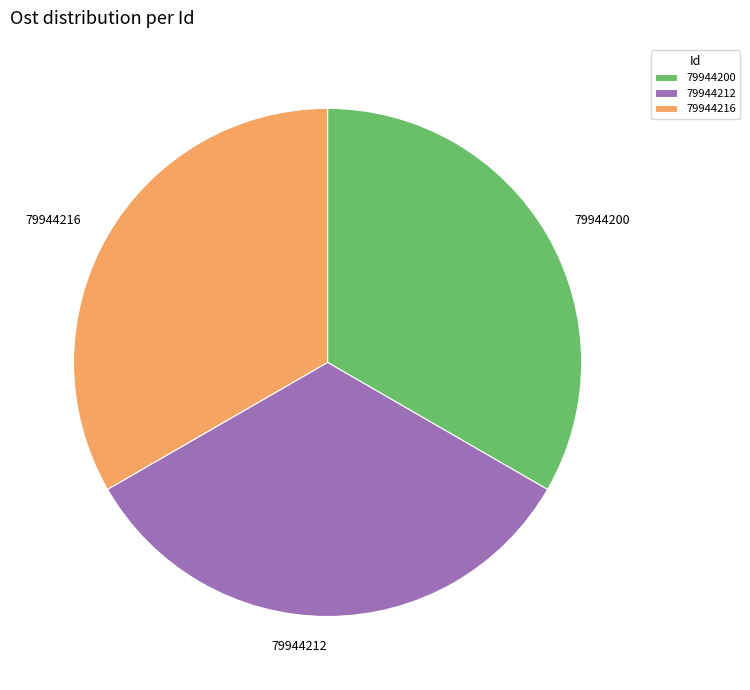

Do 79944200 and 79944212 together represent more than half of the pie?

Yes